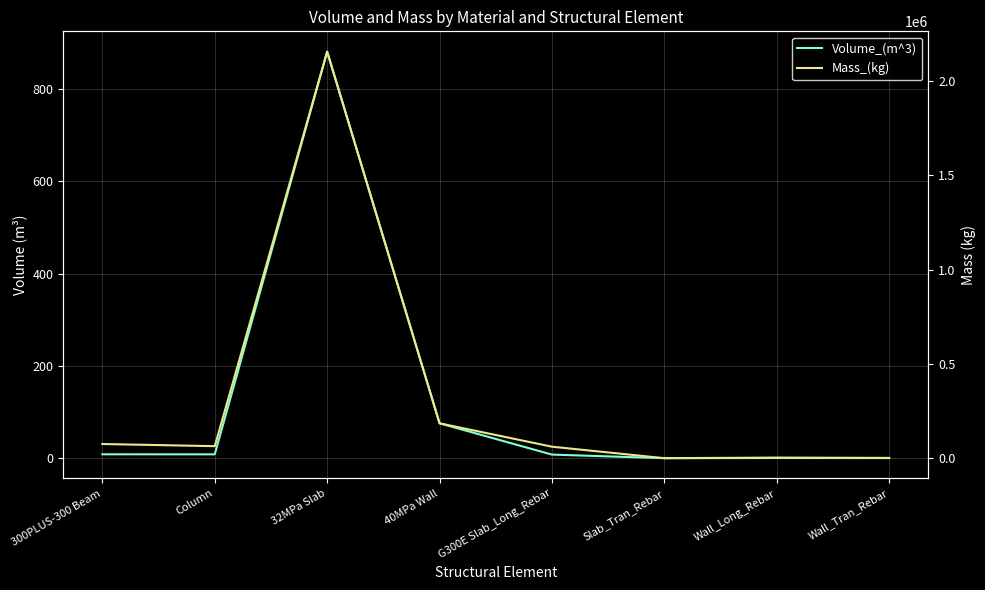

What is the sum of the Mass_(kg) values at Column and 40MPa Wall?

248631.6